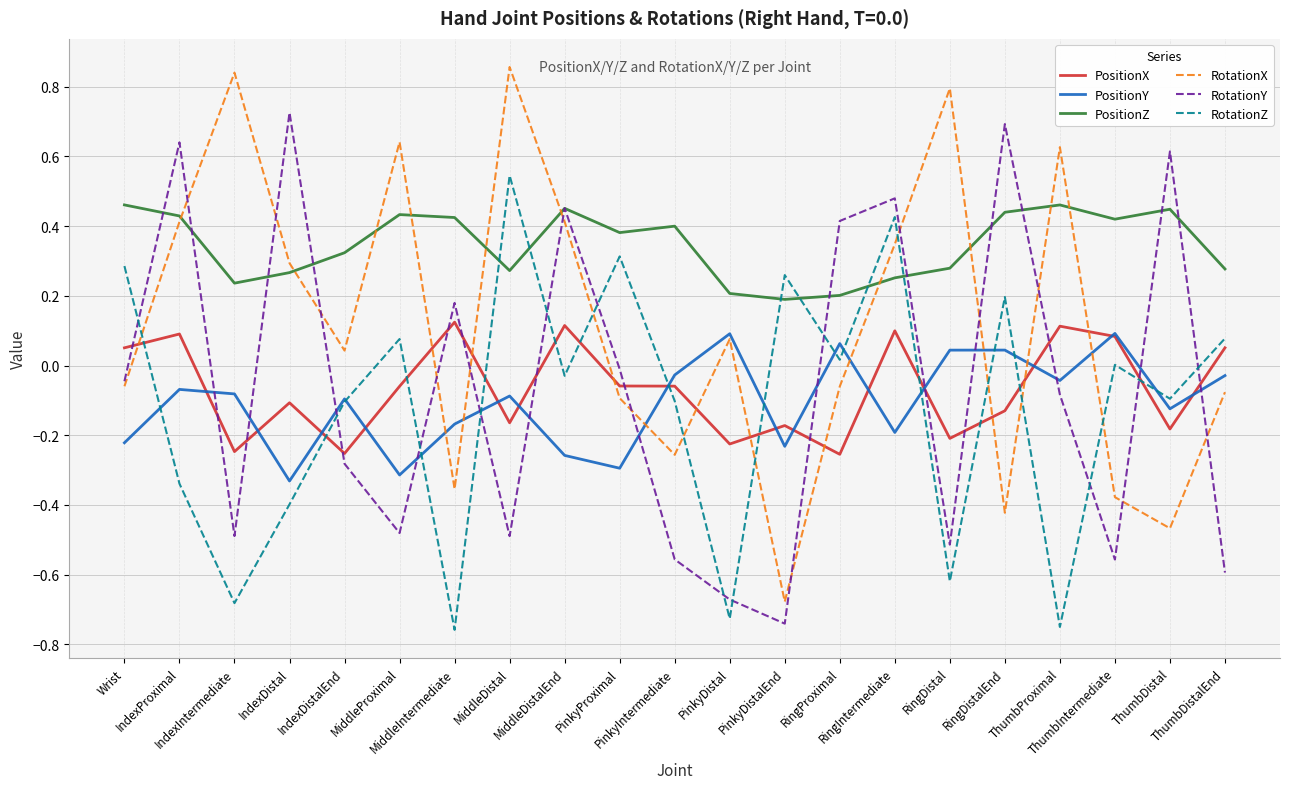

How many values in the PositionX series exceed 0?

8